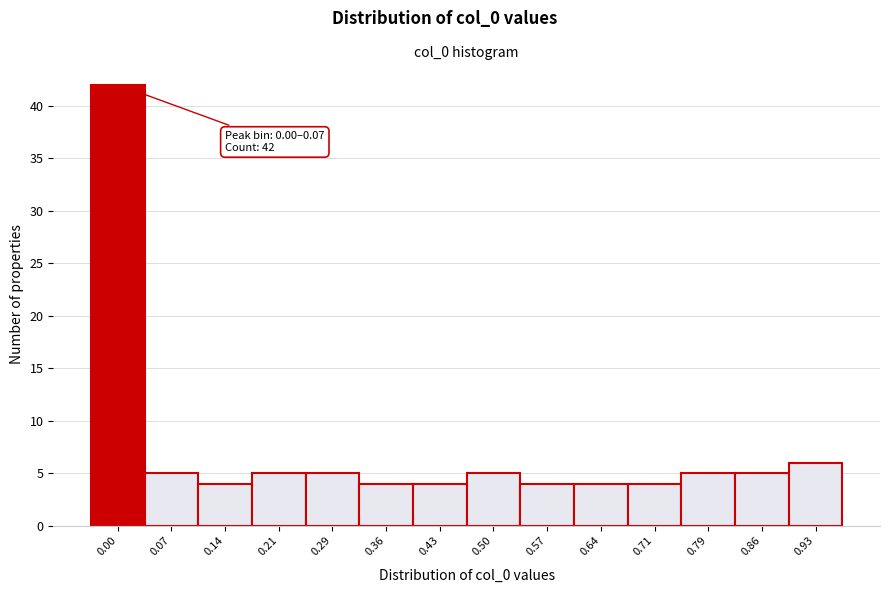

Reading right to left, what are all the values shown in this chart?

6	5	5	4	4	4	5	4	4	5	5	4	5	42